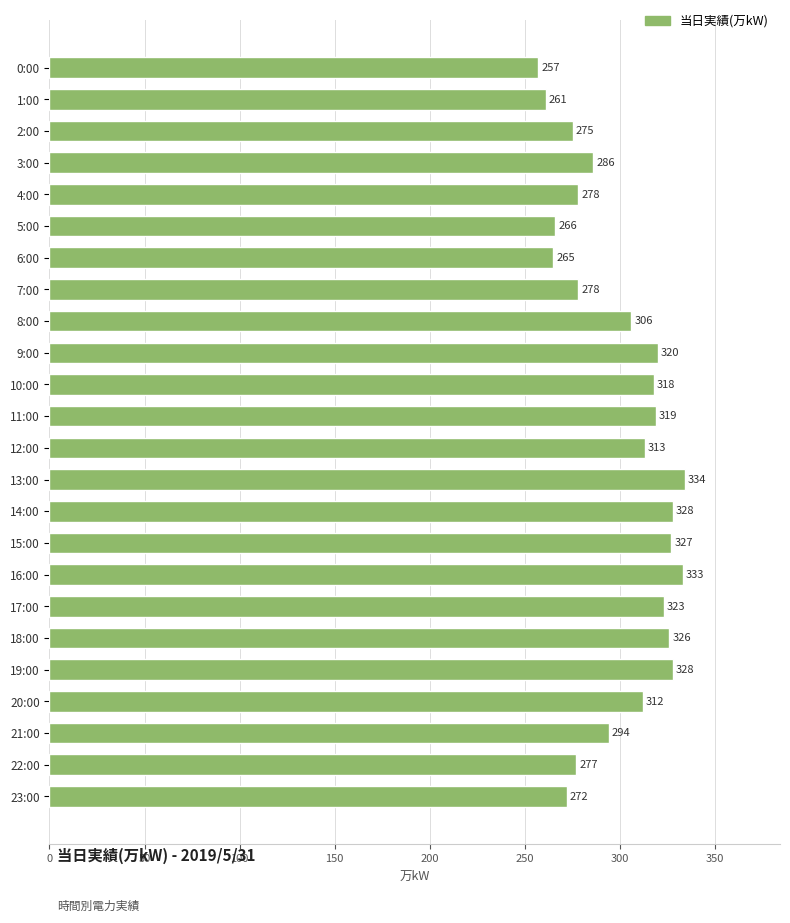

Where is the data nearest to the value 295?

21:00